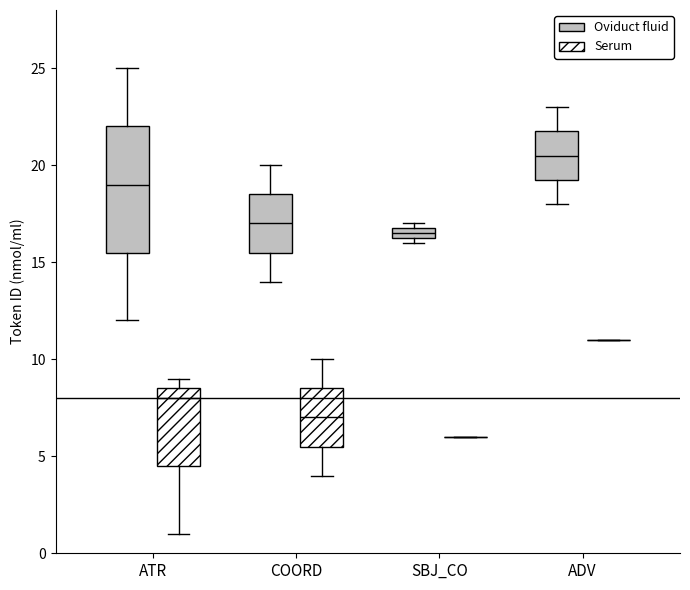

Comparing the boxes themselves (not the whiskers), which one is the tallest?

ATR (Oviduct fluid)